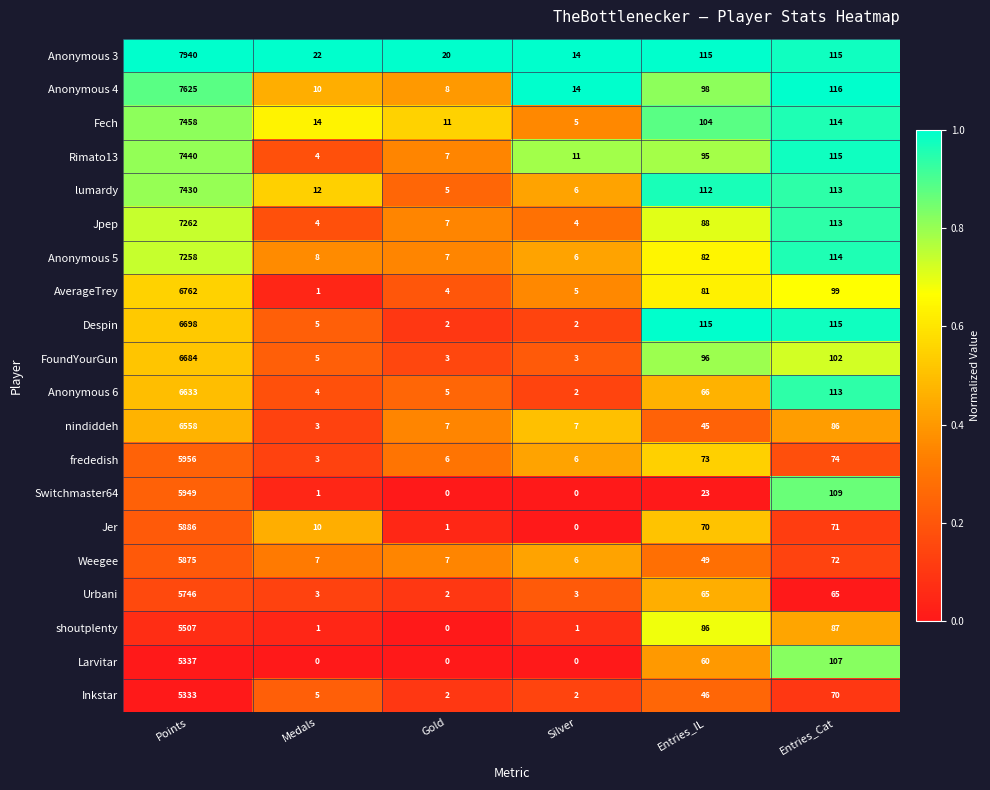

How many series are shown in this chart?

20